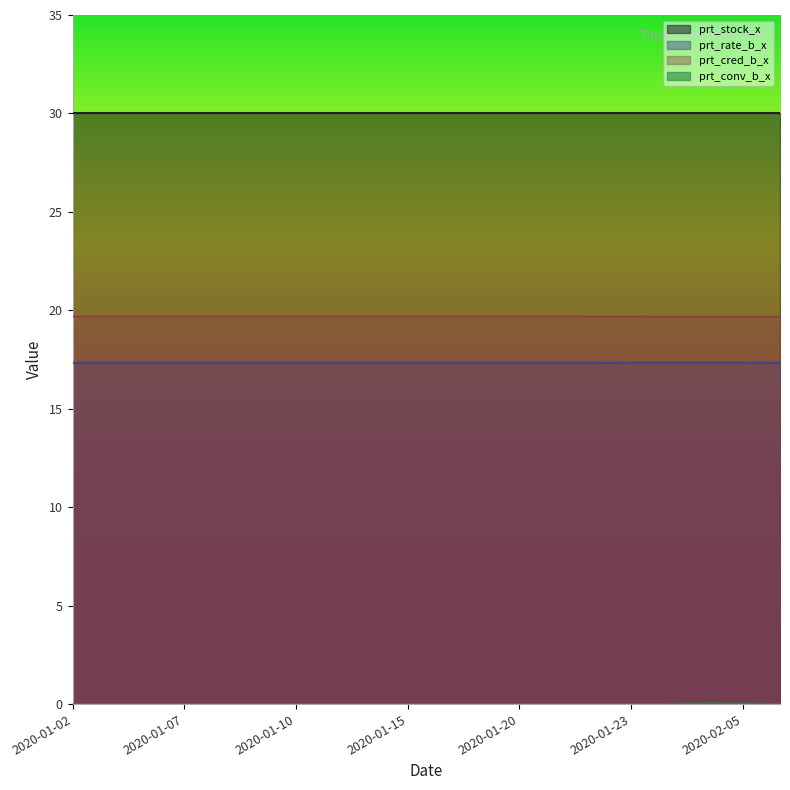

What is the average value of the prt_rate_b_x series?

17.3